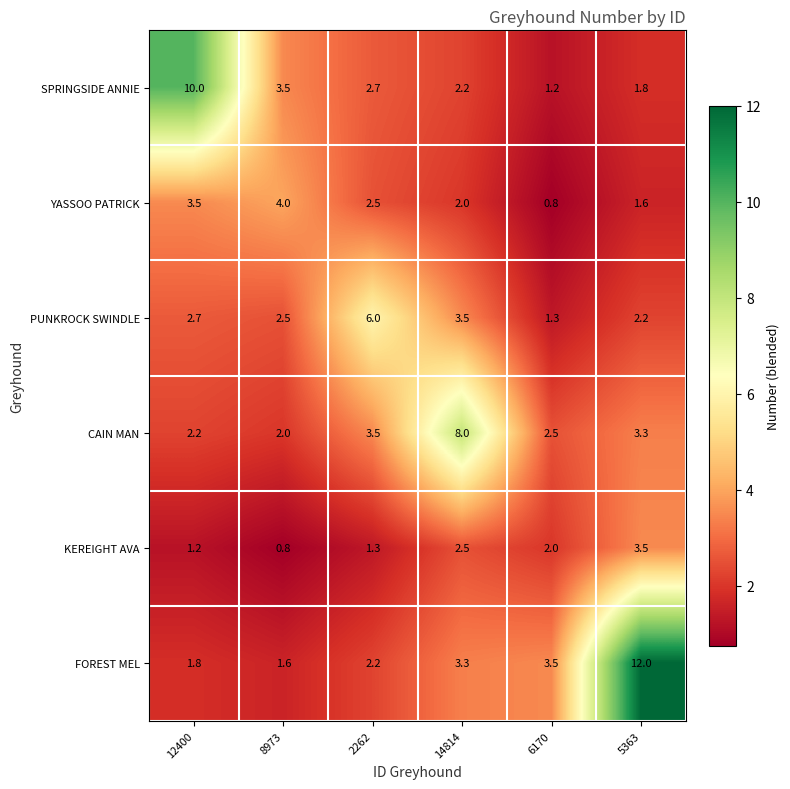

The KEREIGHT AVA series shows 2.2 at 2262. True or false?

False